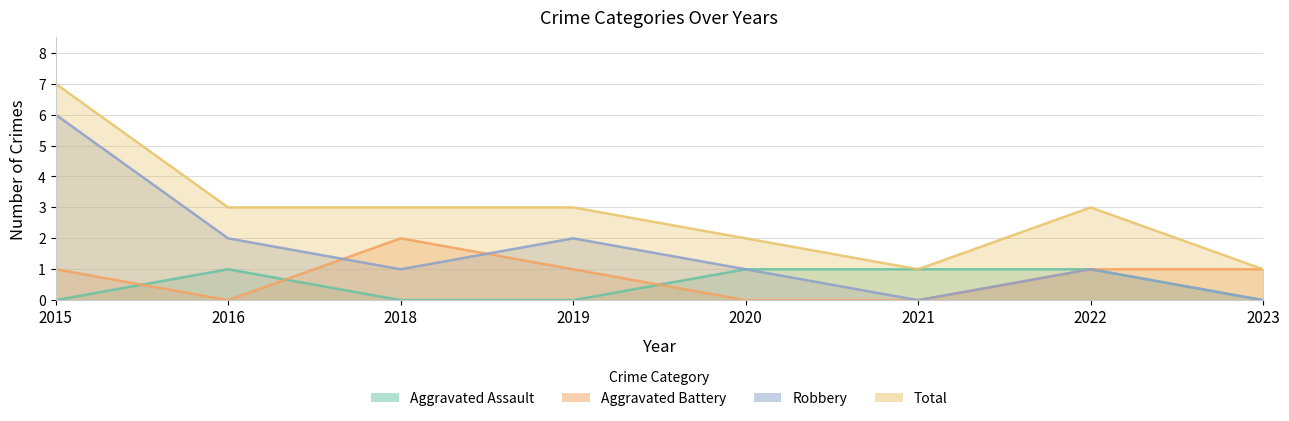

True or false: Aggravated Assault and Total intersect in this chart.

False